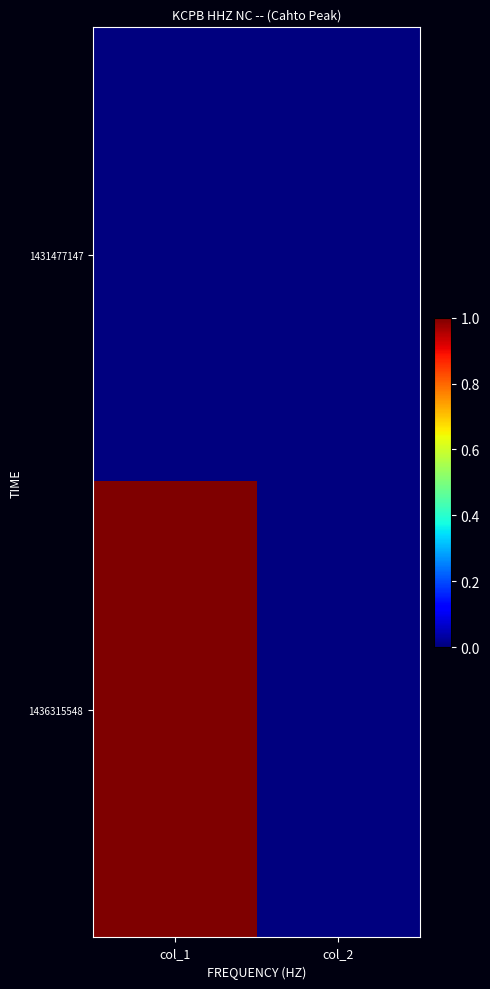

How many distinct data groups are displayed?

2